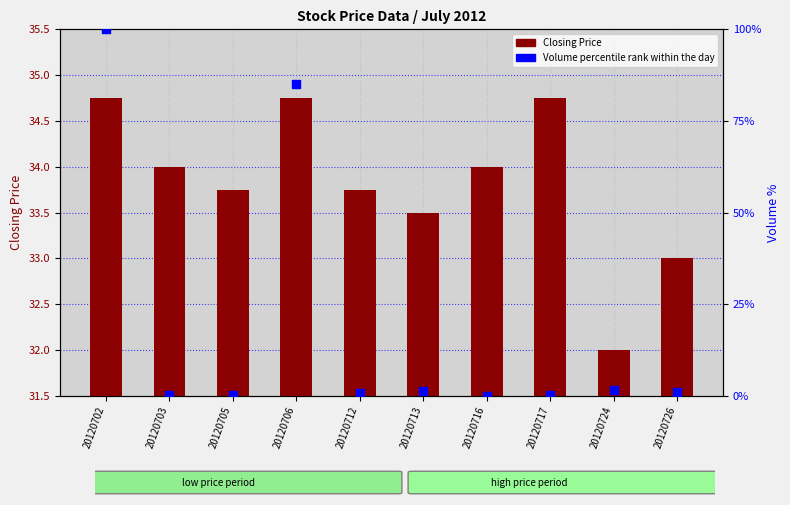

What are all the series names shown in the legend?

Closing Price, Volume percentile rank within the day